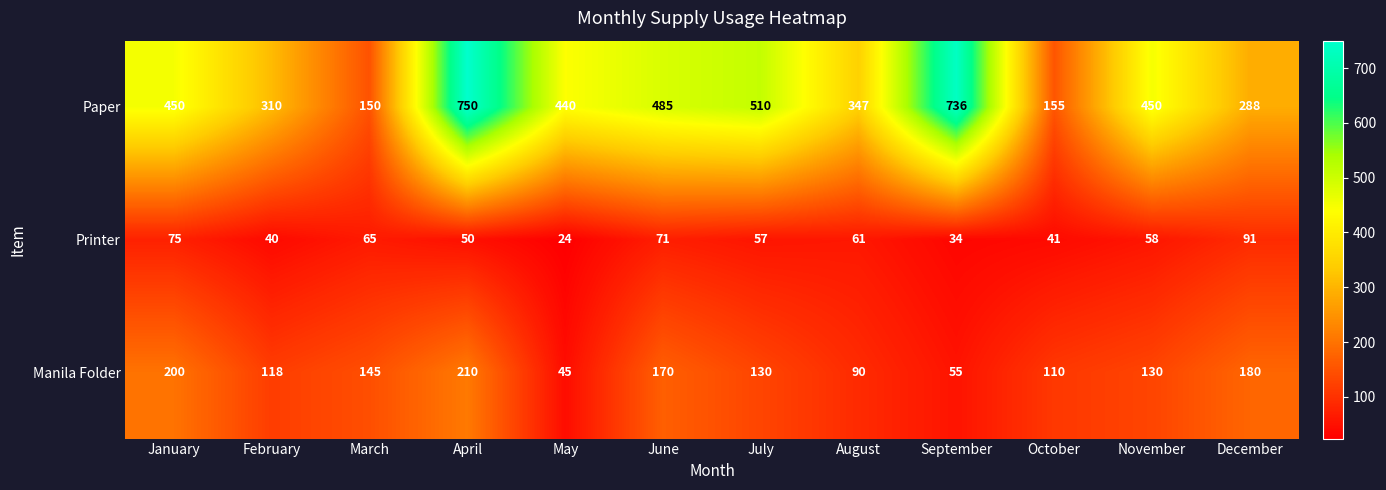

Rank the series by their average value, from highest to lowest.

Paper, Manila Folder, Printer